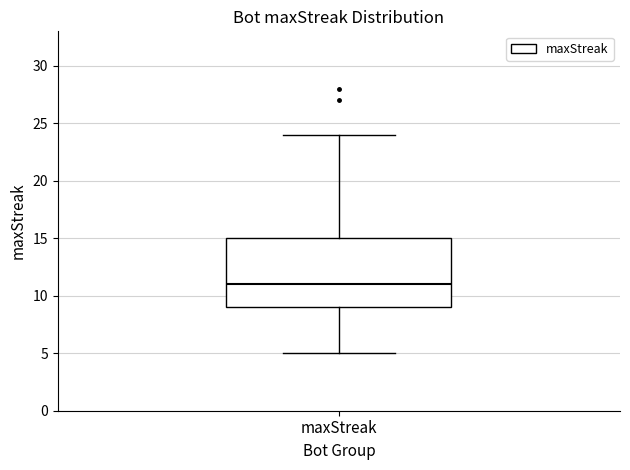

Where does the upper whisker of the box for maxStreak end on the y-axis? The values are not printed on the chart, so give them approximately, as read against the axis.

24